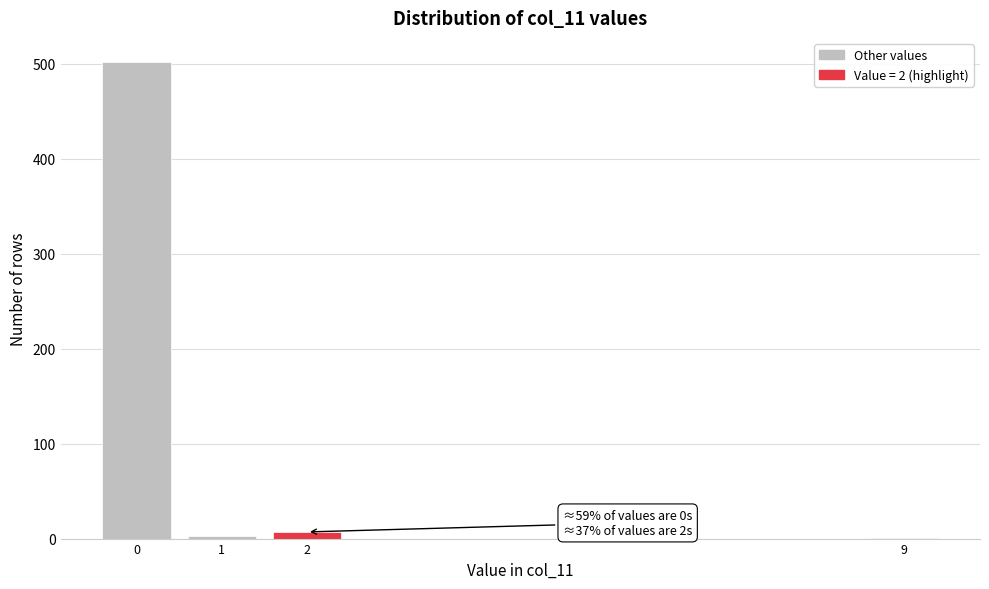

What is the greatest value displayed?

502